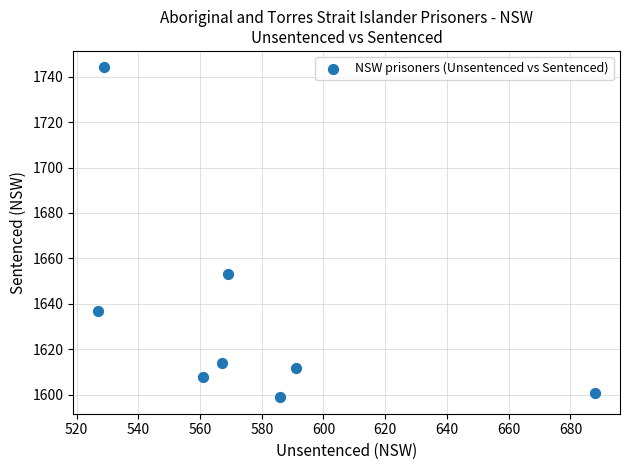

What Y value in the scatter plot is closest to 1671?

1653